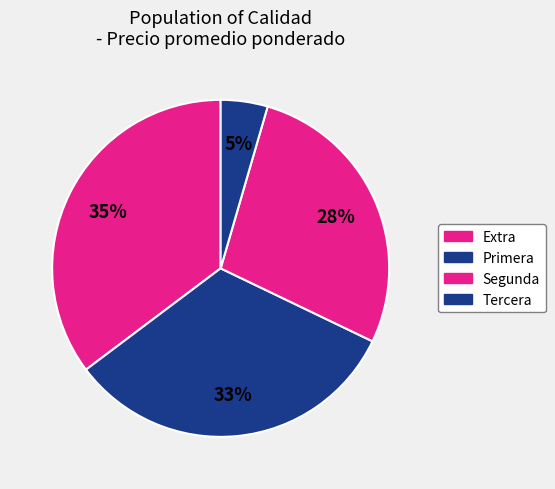

Is Segunda the majority of the pie?

No